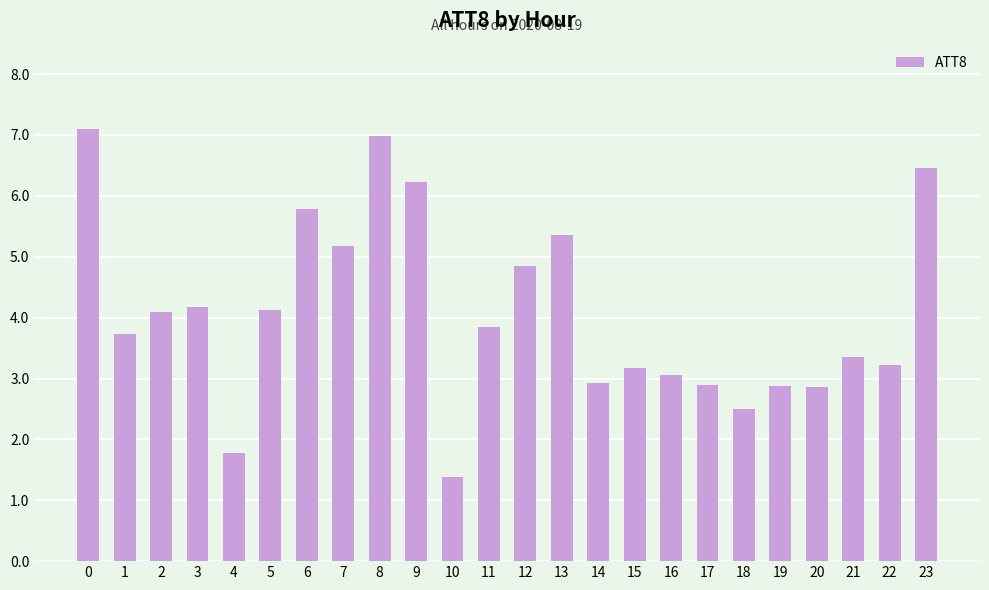

What is the sum of all values?

97.9